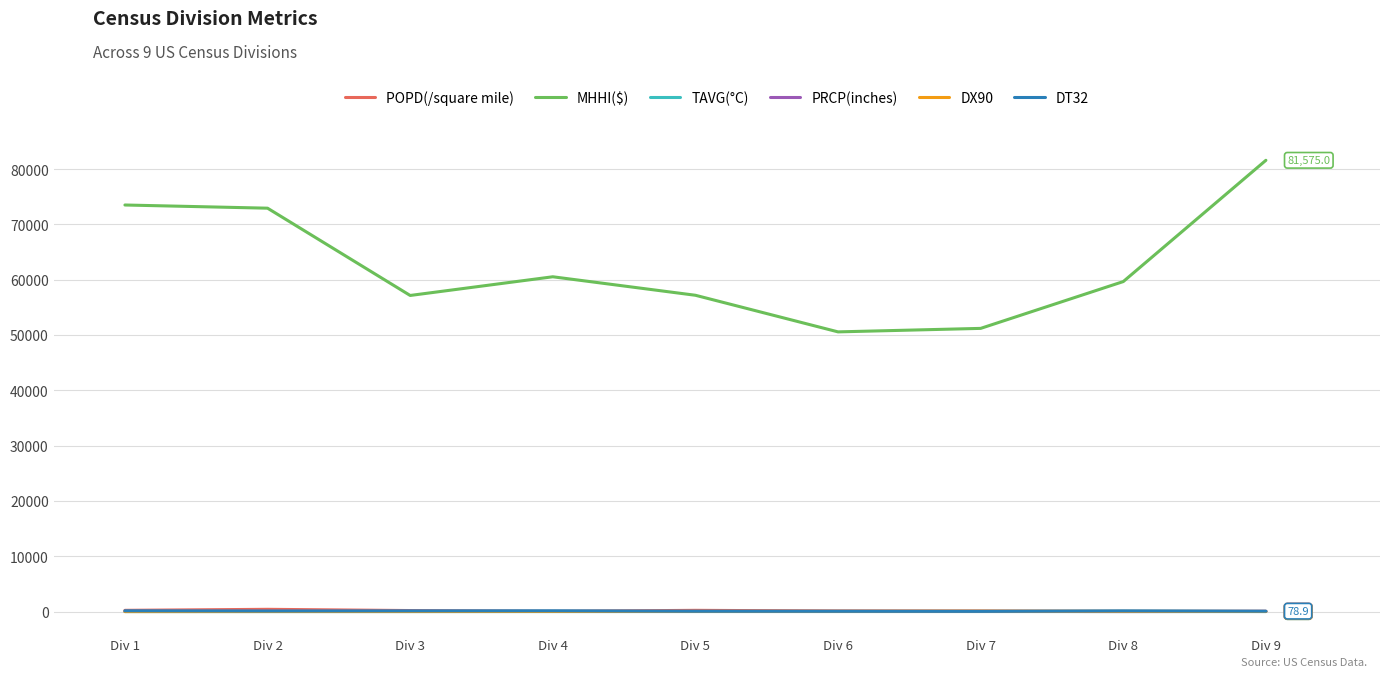

Is the value of MHHI($) at Div 8 greater than the value of PRCP(inches) at Div 8?

Yes